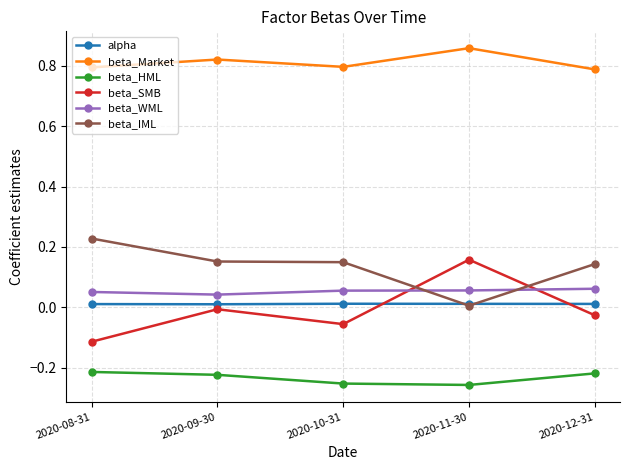

True or false: beta_HML has a value of -0.4 at 2020-08-31.

False